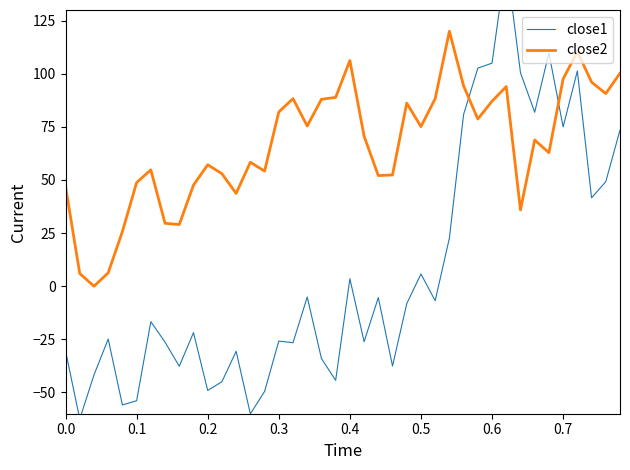

What is the minimum value shown in the chart?

-62.5